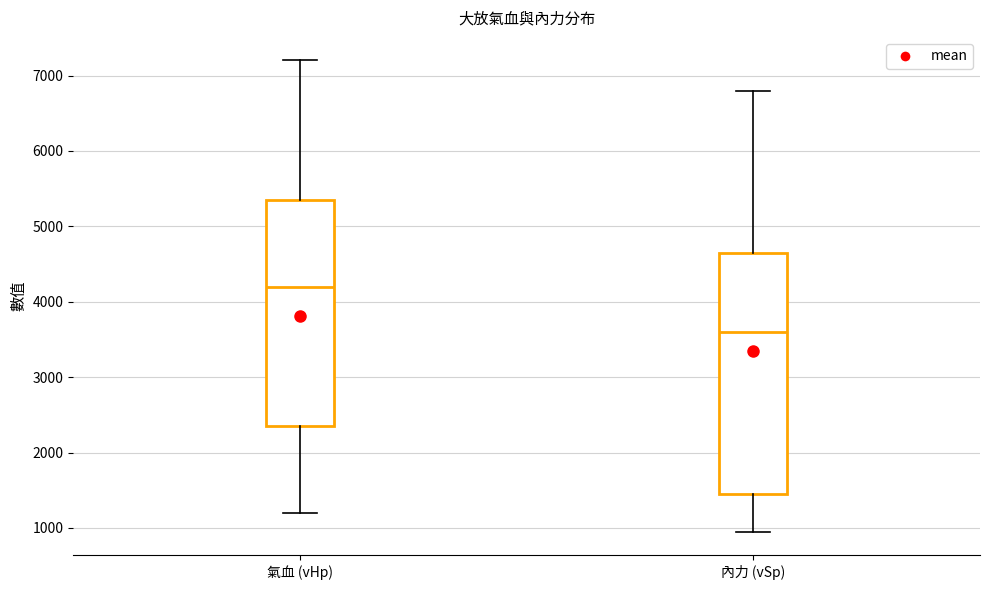

Which box's median line is the highest?

氣血 (vHp)